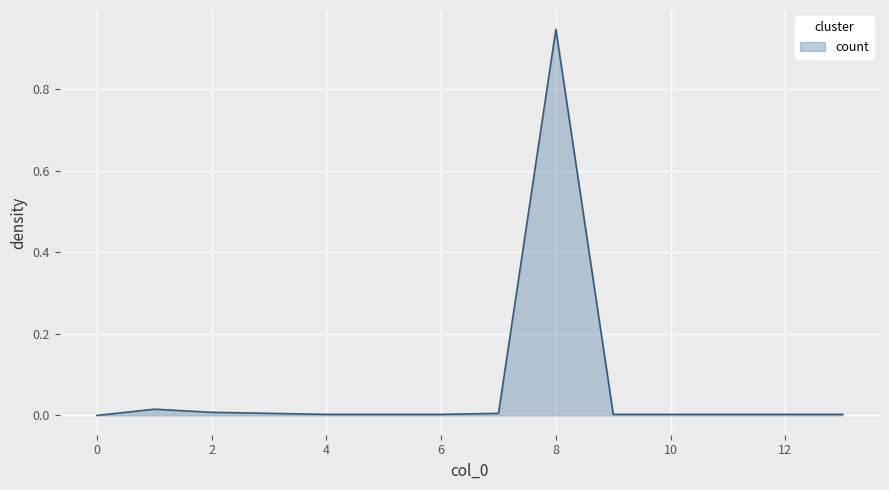

What is the greatest value displayed?

0.9